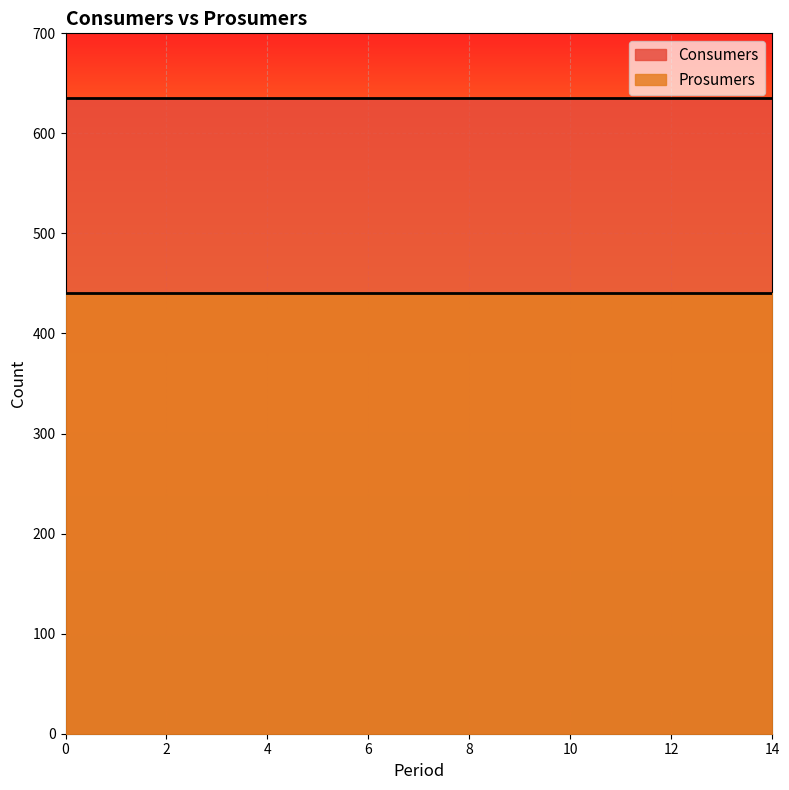

True or false: Consumers and Prosumers cross at least once.

False